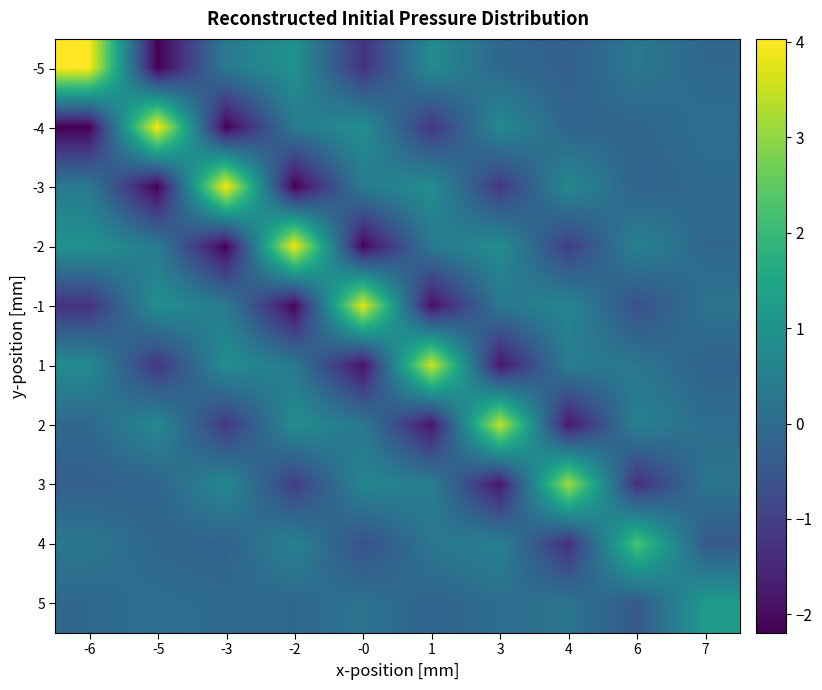

Reading right to left, what are all the values shown in this chart?

-5: 7=-0.1	6=0.3	4=-0.3	3=-0.1	1=0.8	-0=-1.3	-2=1.0	-3=0.4	-5=-2.2	-6=4.0
-4: 7=0.1	6=-0.1	4=-0.2	3=0.8	1=-1.2	-0=0.9	-2=0.4	-3=-2.2	-5=4.0	-6=-2.2
-3: 7=-0.0	6=-0.2	4=0.7	3=-1.2	1=0.9	-0=0.4	-2=-2.2	-3=4.0	-5=-2.2	-6=0.4
-2: 7=-0.1	6=0.6	4=-1.0	3=0.9	1=0.3	-0=-2.1	-2=3.9	-3=-2.2	-5=0.4	-6=1.0
-1: 7=0.2	6=-0.7	4=0.7	3=0.3	1=-1.9	-0=3.8	-2=-2.1	-3=0.4	-5=0.9	-6=-1.3
1: 7=-0.2	6=0.3	4=0.5	3=-1.8	1=3.6	-0=-1.9	-2=0.3	-3=0.9	-5=-1.2	-6=0.8
2: 7=0.0	6=0.5	4=-1.8	3=3.5	1=-1.8	-0=0.3	-2=0.9	-3=-1.2	-5=0.8	-6=-0.1
3: 7=0.2	6=-1.4	4=3.2	3=-1.8	1=0.5	-0=0.7	-2=-1.0	-3=0.7	-5=-0.2	-6=-0.3
4: 7=-0.5	6=2.3	4=-1.4	3=0.5	1=0.3	-0=-0.7	-2=0.6	-3=-0.2	-5=-0.1	-6=0.3
5: 7=1.2	6=-0.5	4=0.2	3=0.0	1=-0.2	-0=0.2	-2=-0.1	-3=-0.0	-5=0.1	-6=-0.1